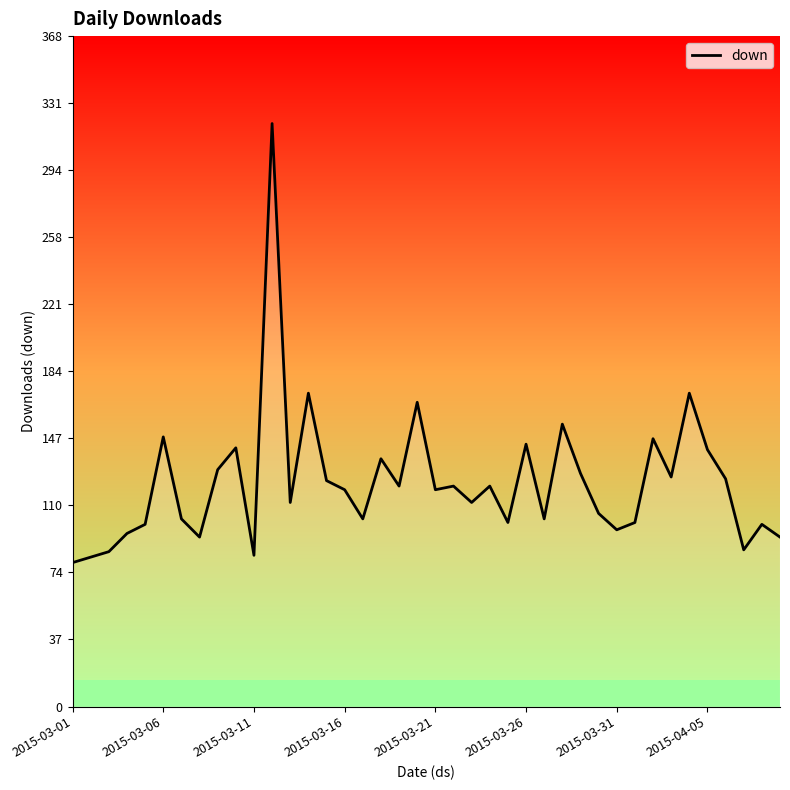

What is the sum of the values at 25 and 17?

280